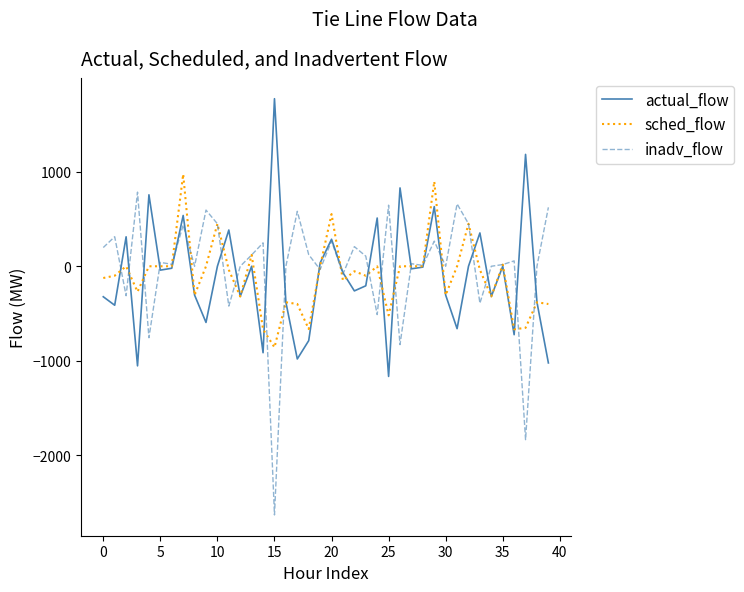

What is the maximum value for actual_flow?

1775.0